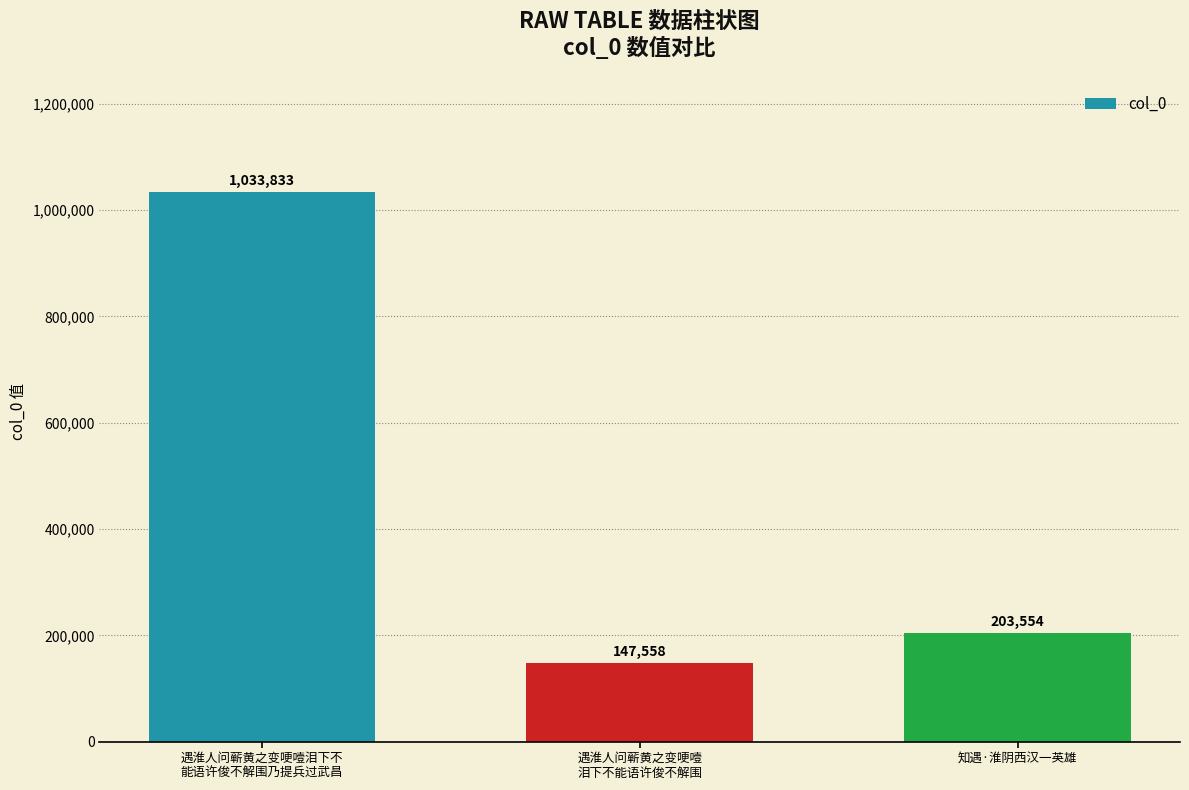

True or false: the data shows 147558 at 遇淮人问蕲黄之变哽噎
泪下不能语许俊不解围.

True